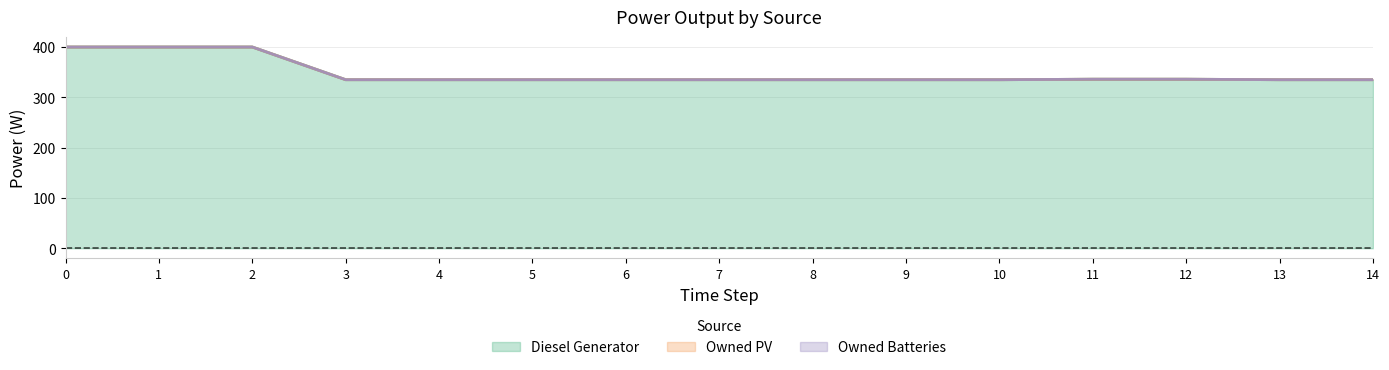

How many categories are shown in the chart?

15